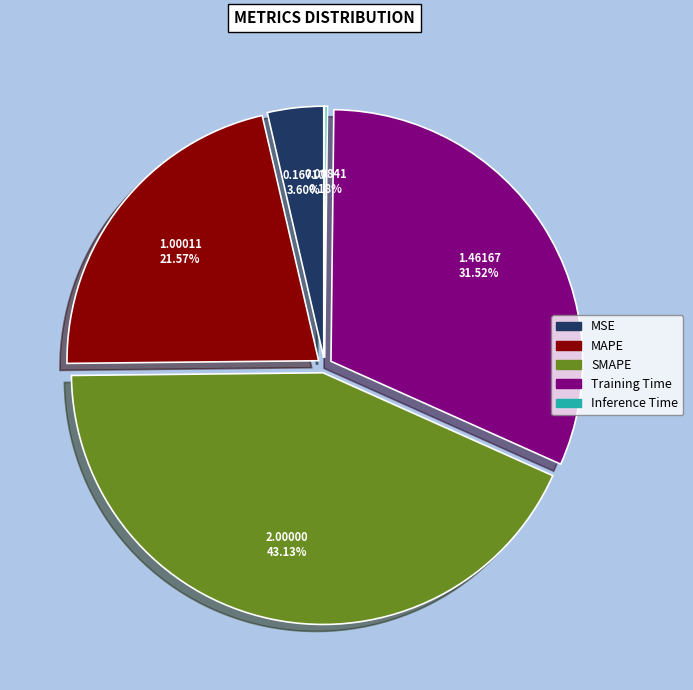

Which has a higher value, MAPE or MSE?

MAPE